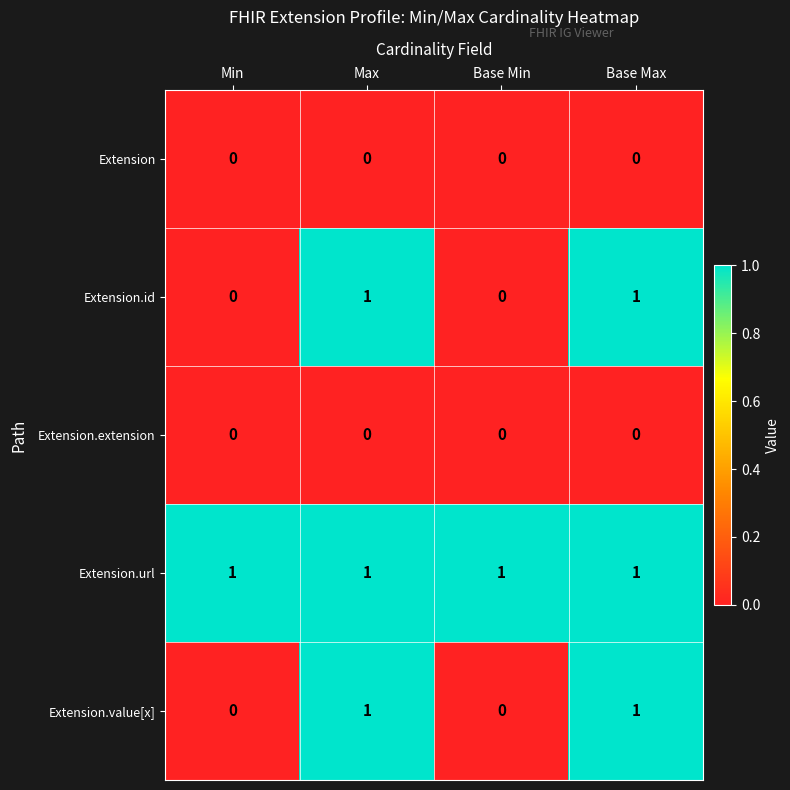

Is the value of Extension.value[x] at Base Min greater than the value of Extension.id at Max?

No